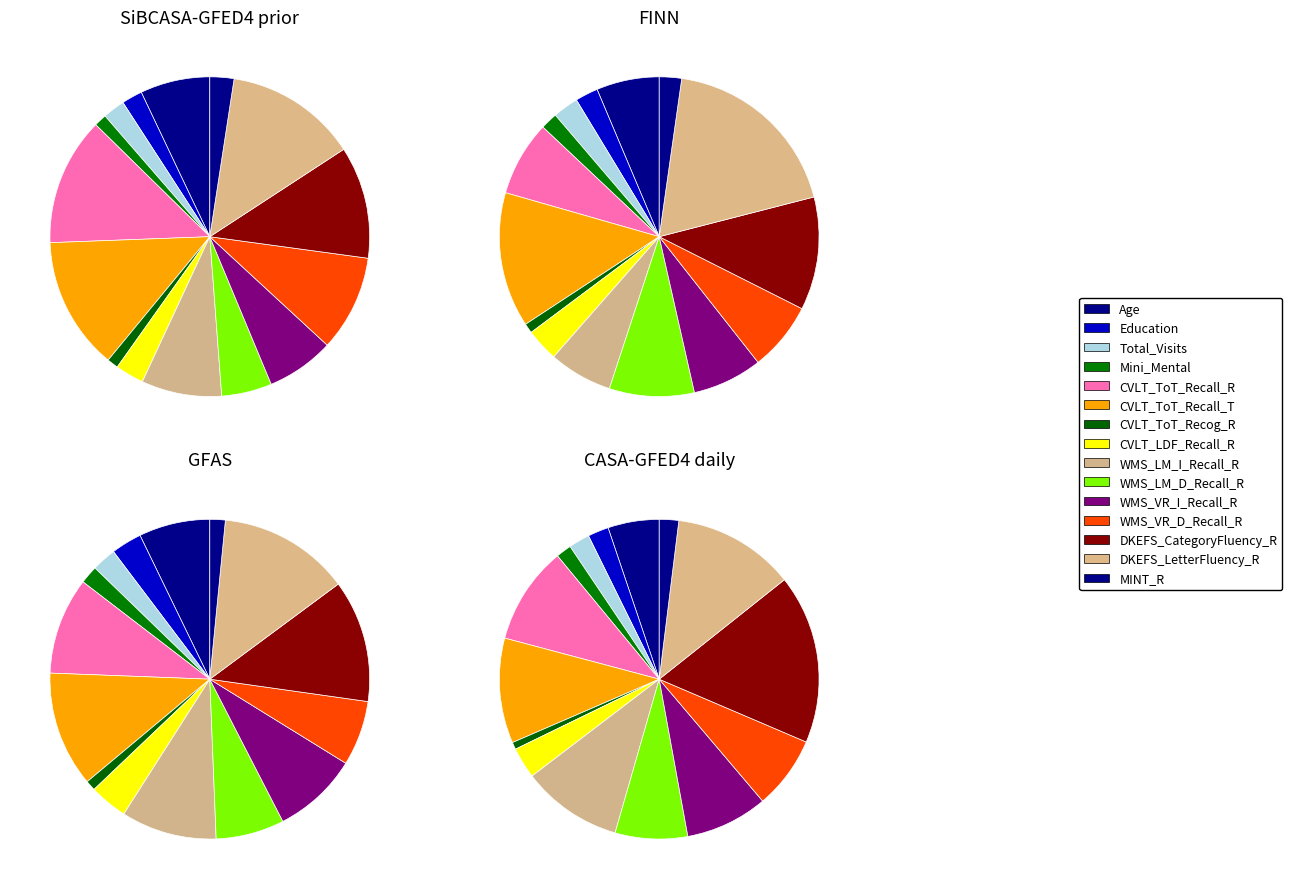

How many slices are in this pie chart?

15